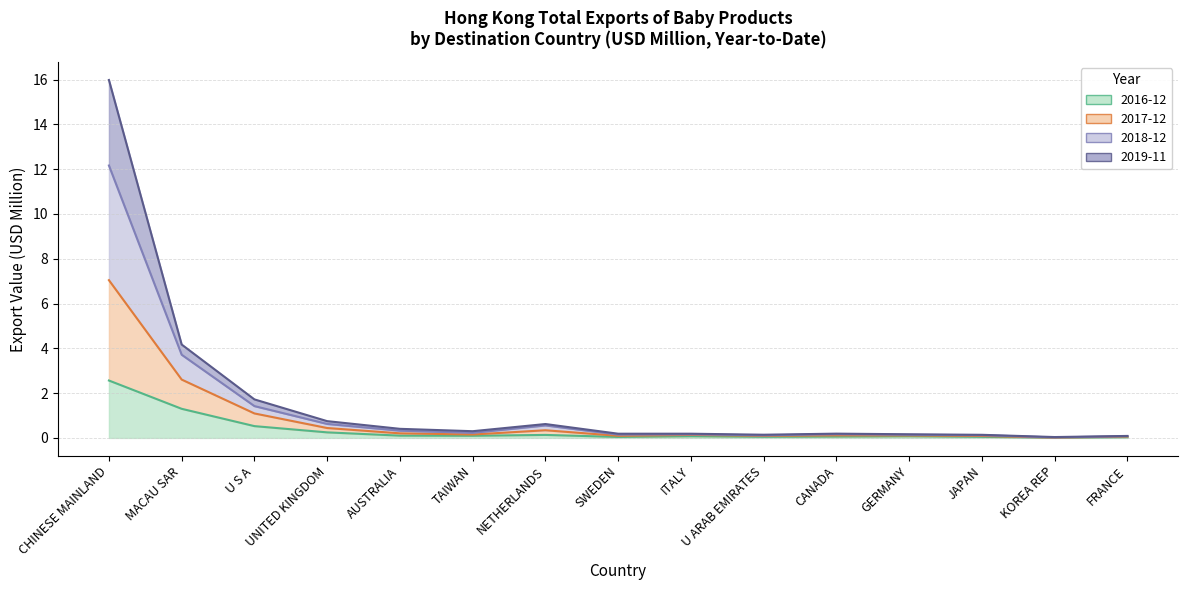

What is the label of the 15th point from the right?

CHINESE MAINLAND